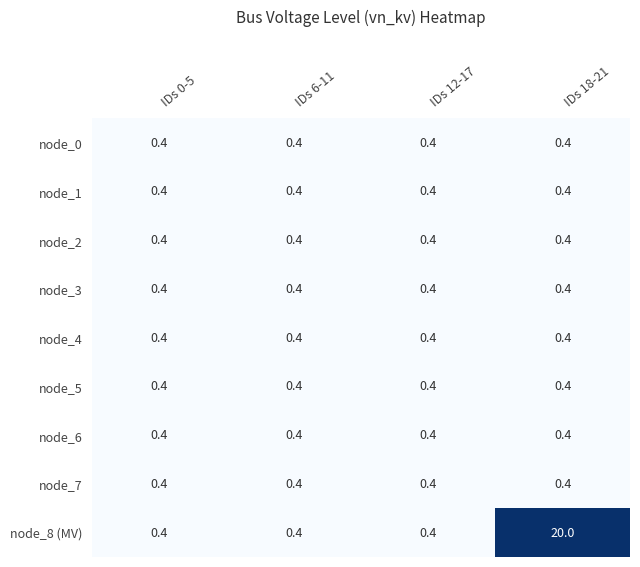

Which series has the largest range (max minus min)?

node_8 (MV)